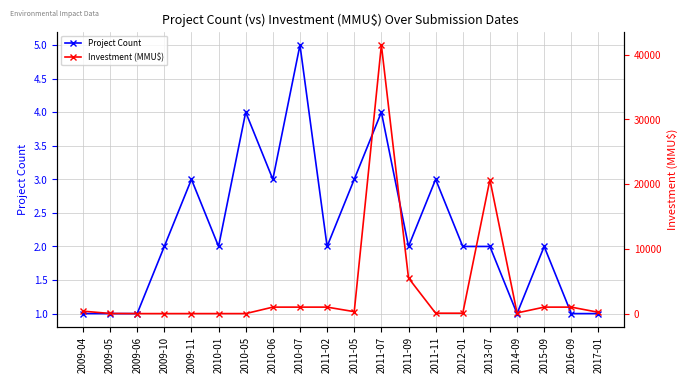

Which series has the largest total across all categories?

Investment (MMU$)